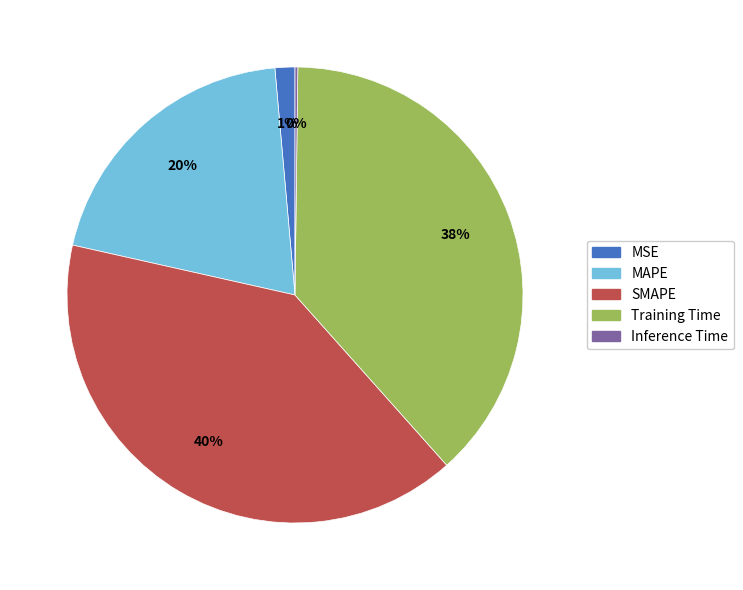

Which slice is the largest?

SMAPE